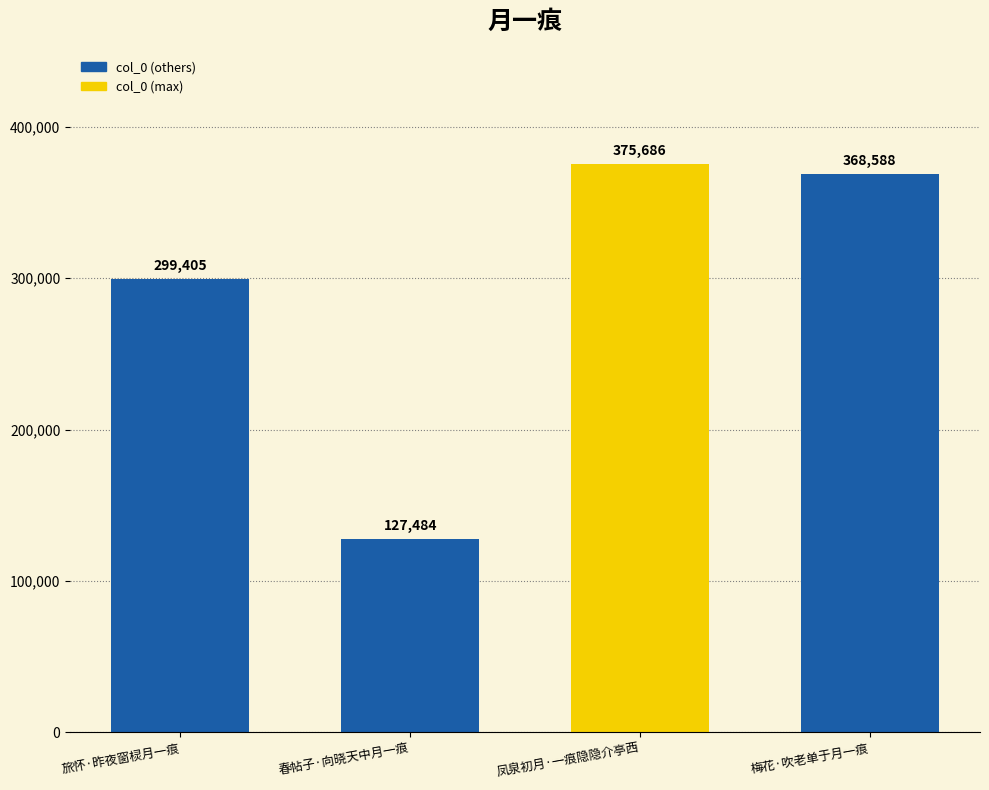

Approximately how many times larger is the value at 凤泉初月·一痕隐隐介亭西 compared to 旅怀·昨夜窗棂月一痕?

1.3